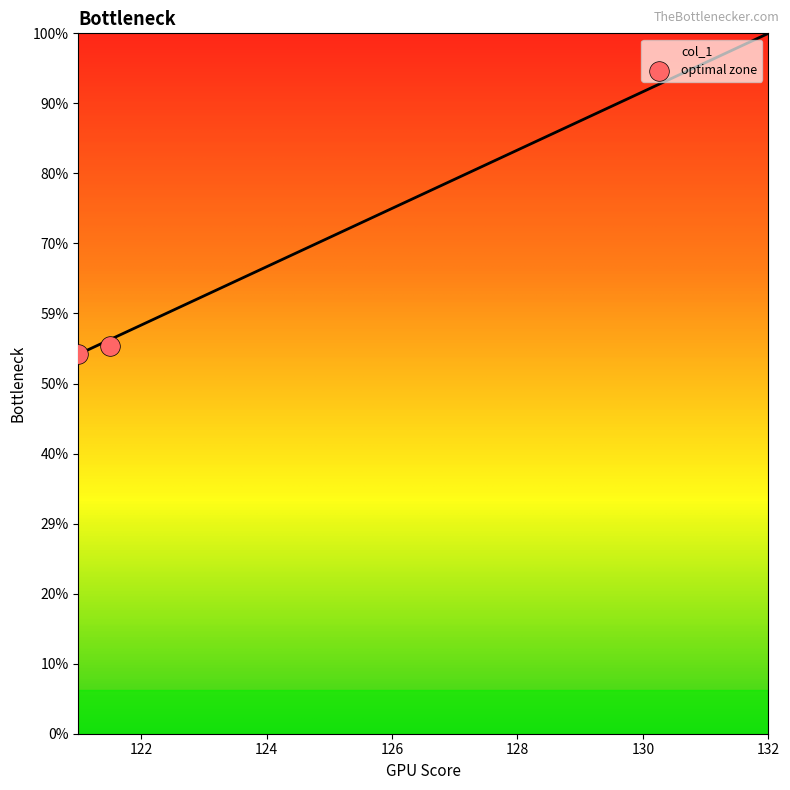

Which has a higher value, 132 or 131?

132